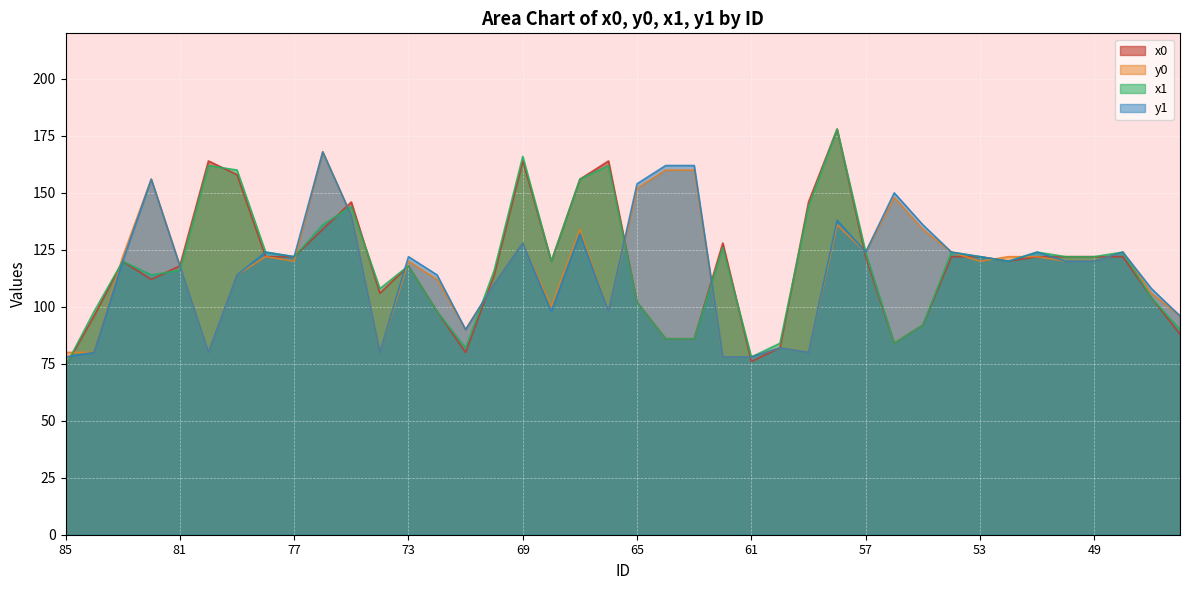

Is it true that y1 equals 114 at 79?

True